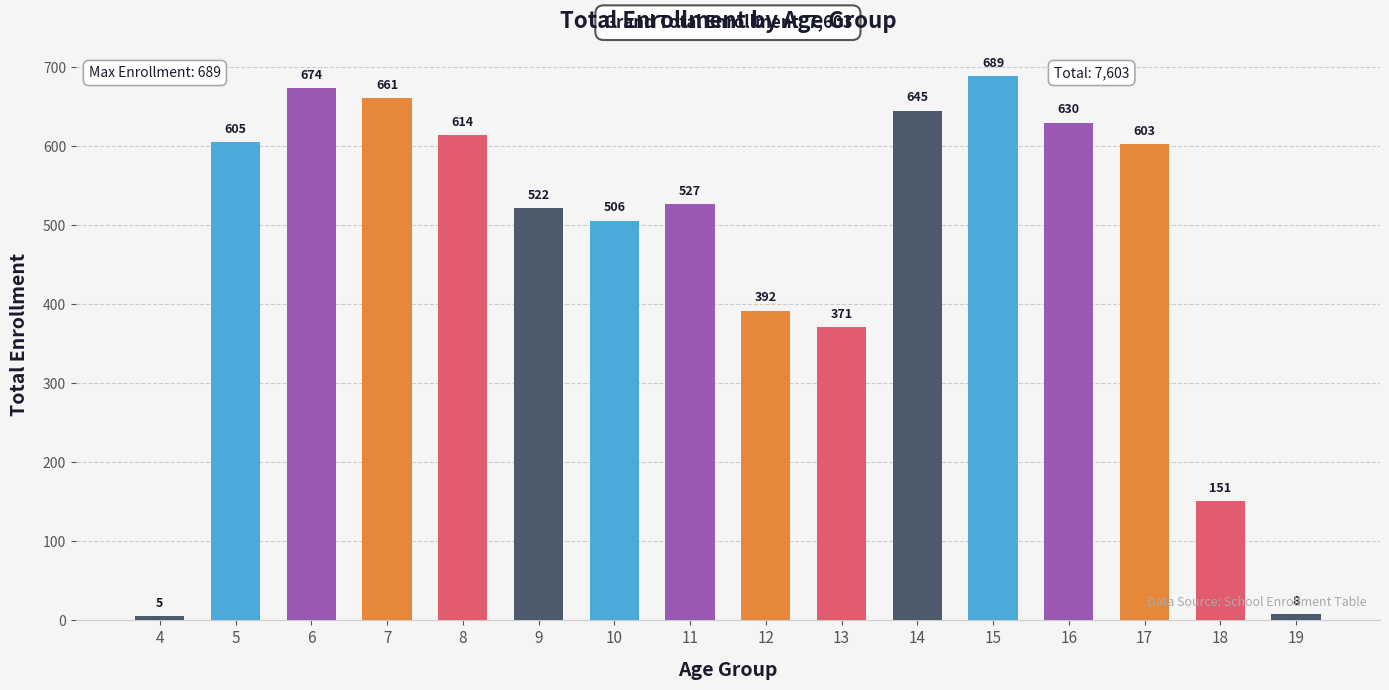

Read the value at 19.

8